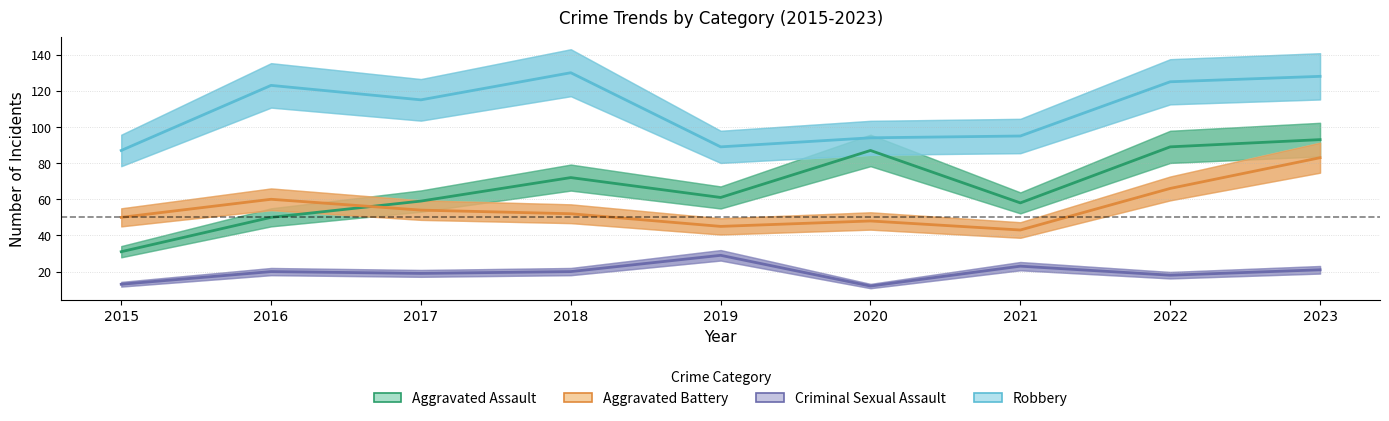

What is the difference between the Aggravated Battery values at 2019 and 2023?

38